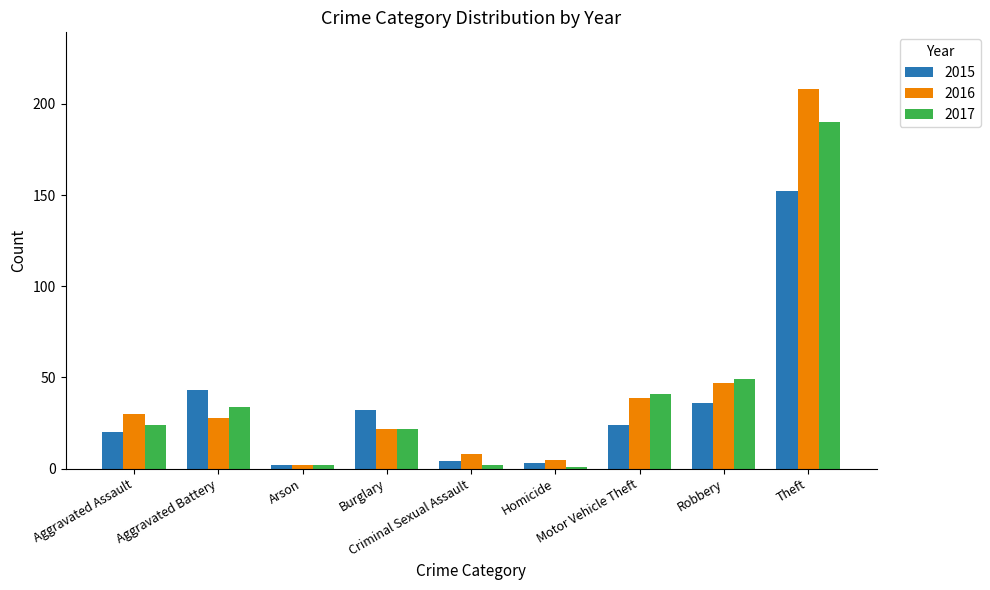

Reading right to left, what are all the values shown in this chart?

2015: Theft=152	Robbery=36	Motor Vehicle Theft=24	Homicide=3	Criminal Sexual Assault=4	Burglary=32	Arson=2	Aggravated Battery=43	Aggravated Assault=20
2016: Theft=208	Robbery=47	Motor Vehicle Theft=39	Homicide=5	Criminal Sexual Assault=8	Burglary=22	Arson=2	Aggravated Battery=28	Aggravated Assault=30
2017: Theft=190	Robbery=49	Motor Vehicle Theft=41	Homicide=1	Criminal Sexual Assault=2	Burglary=22	Arson=2	Aggravated Battery=34	Aggravated Assault=24